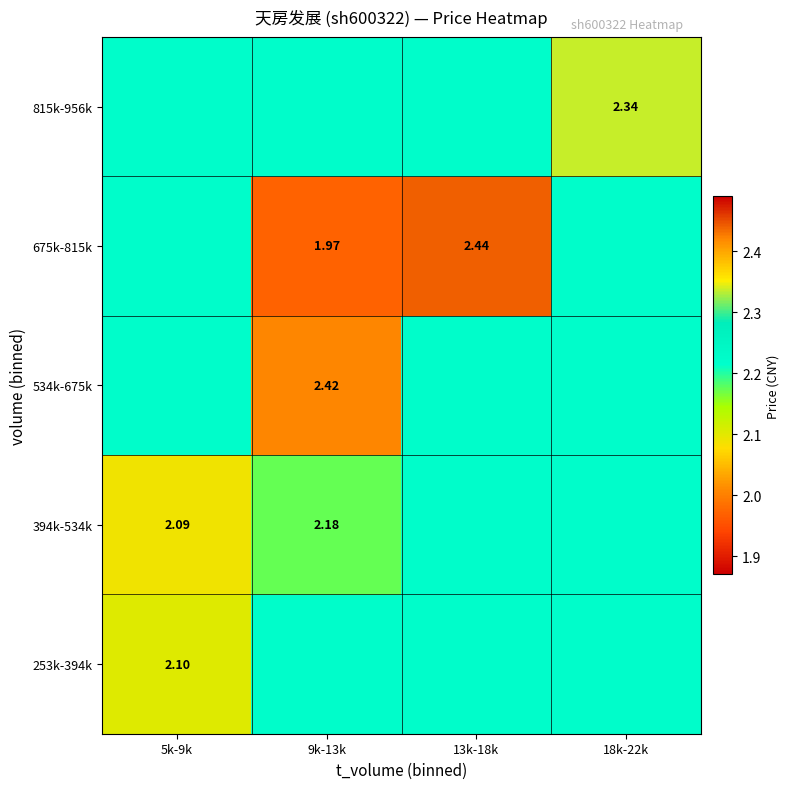

What value does the 534k-675k series have at 18k-22k?

2.2